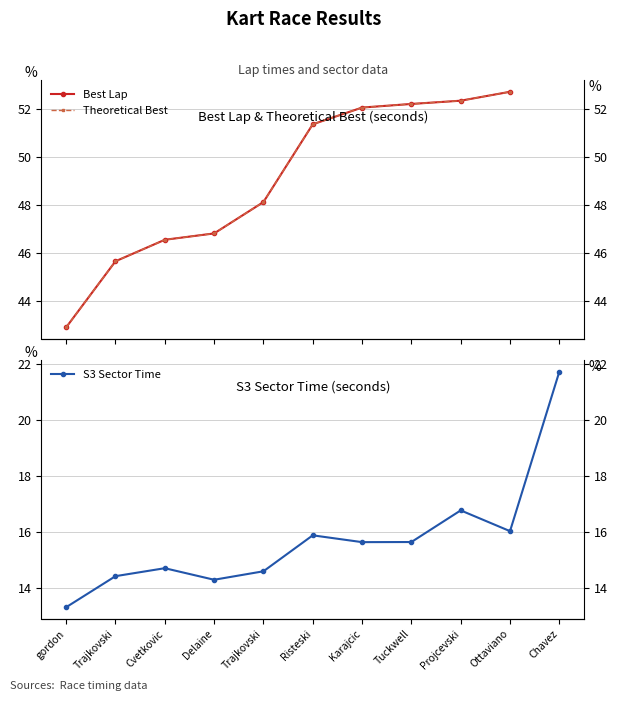

True or false: S3 Sector Time and Best Lap intersect in this chart.

False